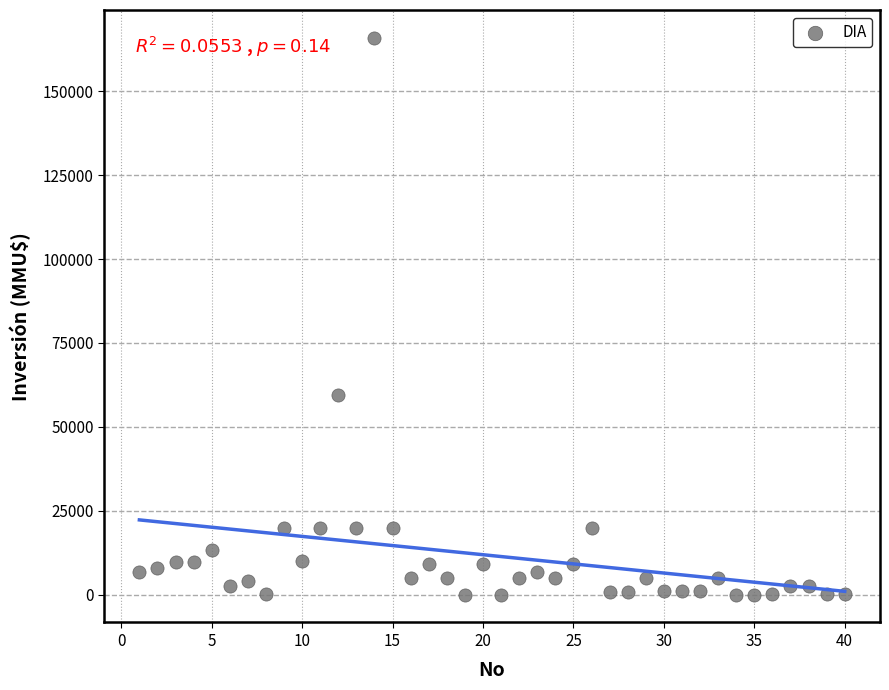

What is the range of X values (max minus min)?

39